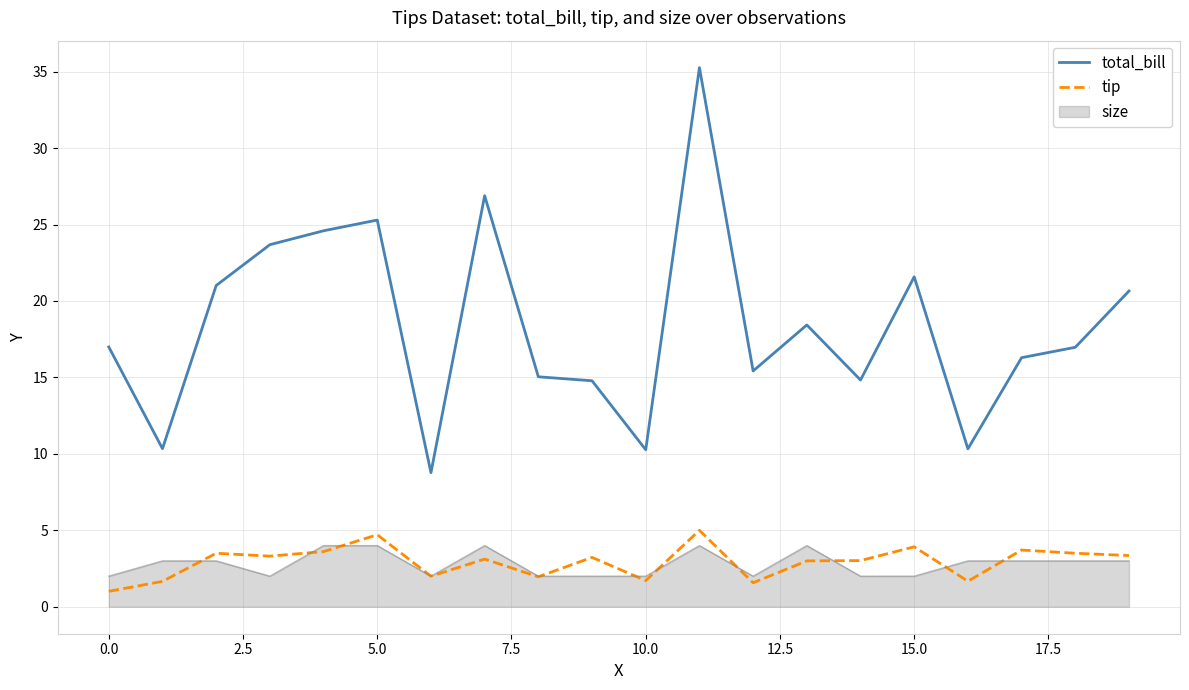

How many series are shown in this chart?

3